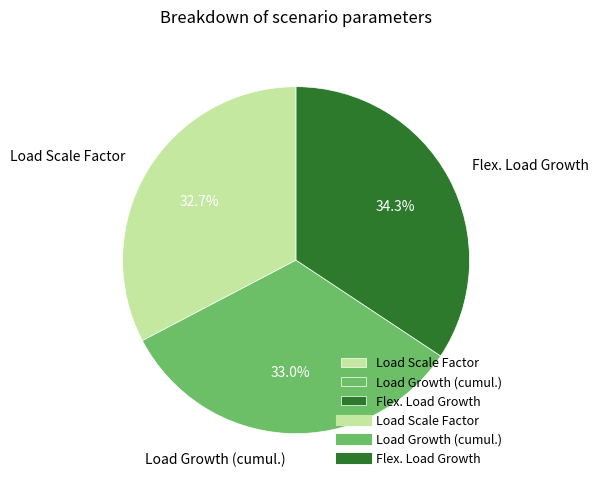

Count the number of slices in the pie.

3